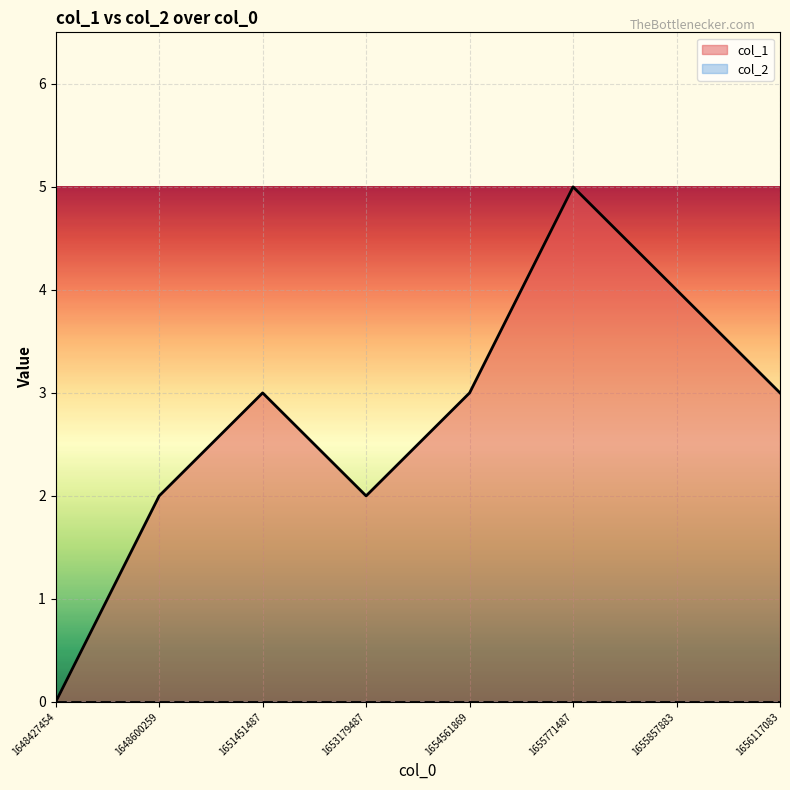

Is it true that the value at 1655771487 is 5?

True